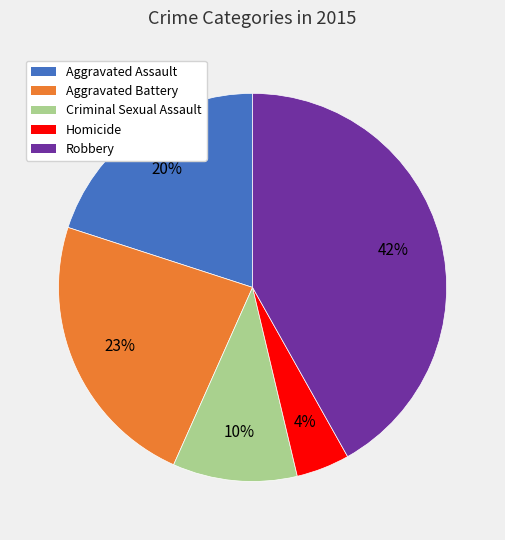

Does Aggravated Assault represent more than half of the total?

No